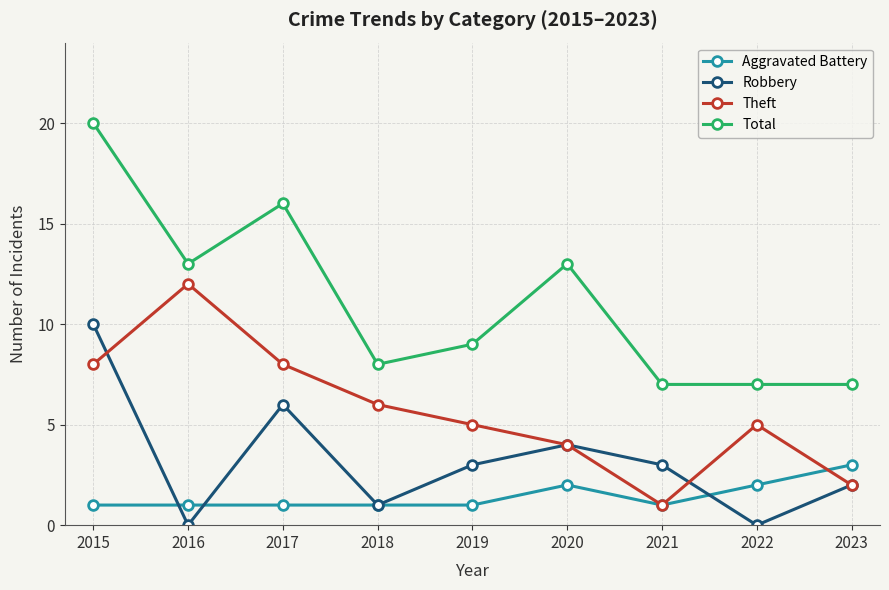

Count the number of categories in the chart.

9